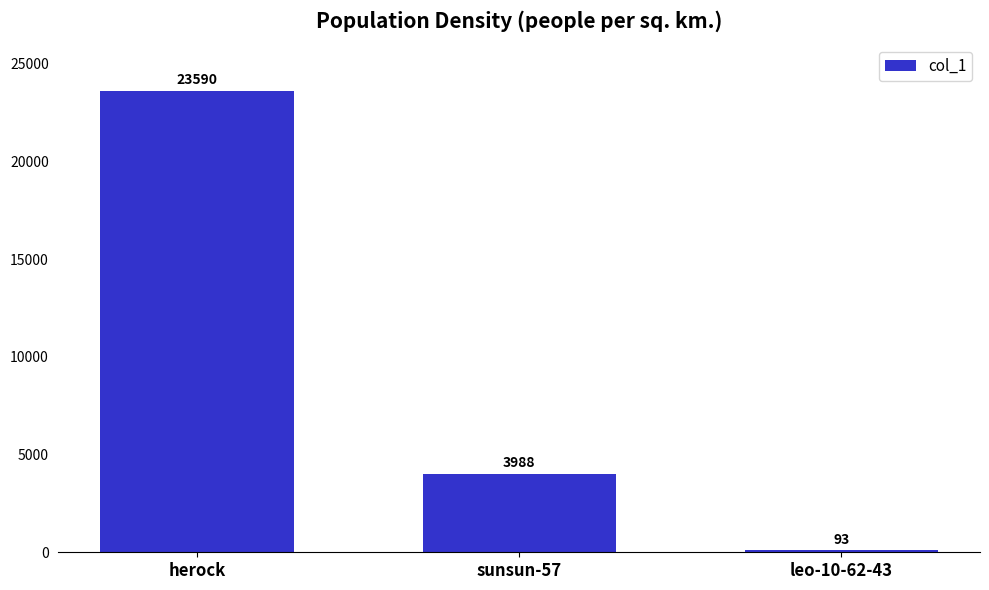

List the labels in order of value, smallest first.

leo-10-62-43, sunsun-57, herock